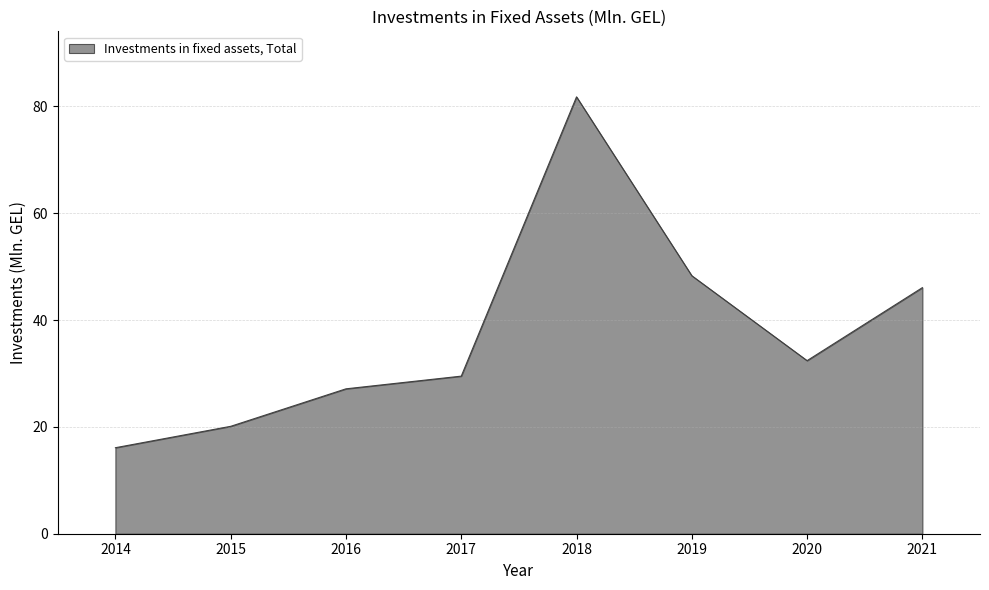

At which category does the data reach its first local valley?

2020